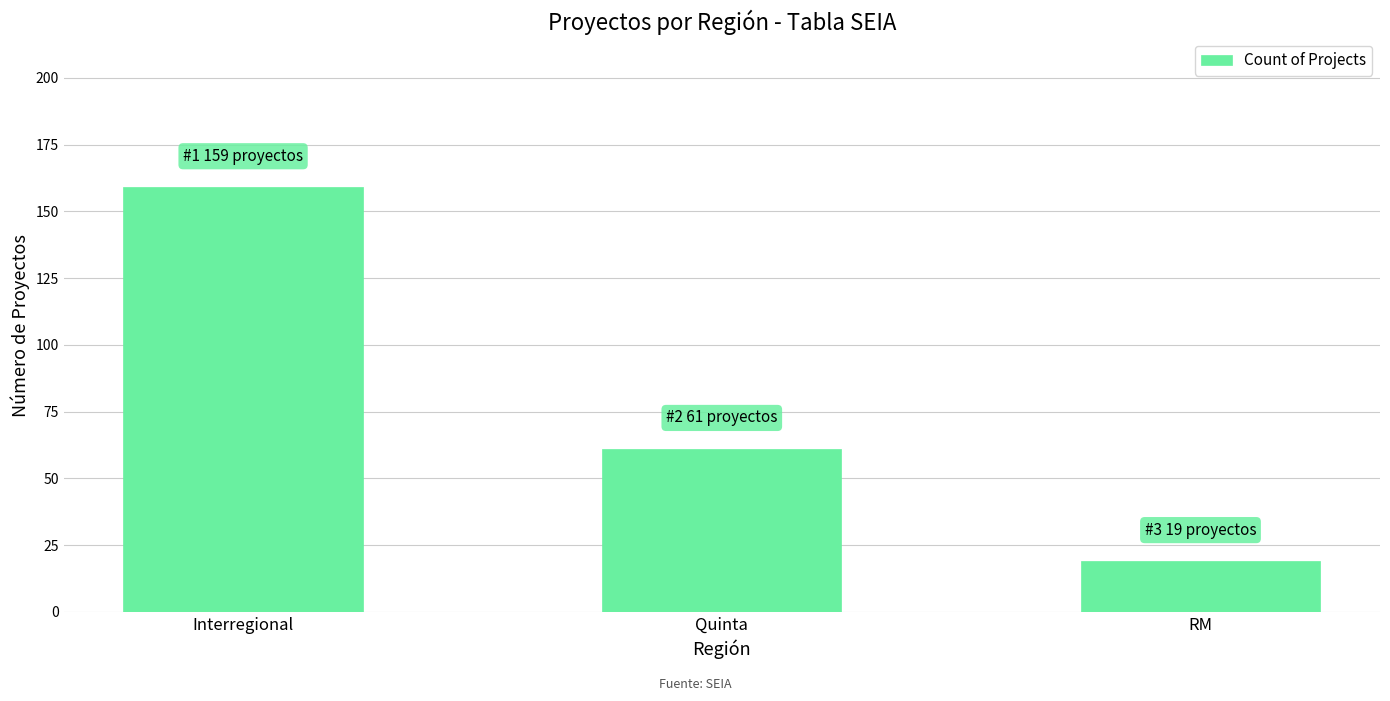

What value does the data have at Quinta, to the nearest 10?

60